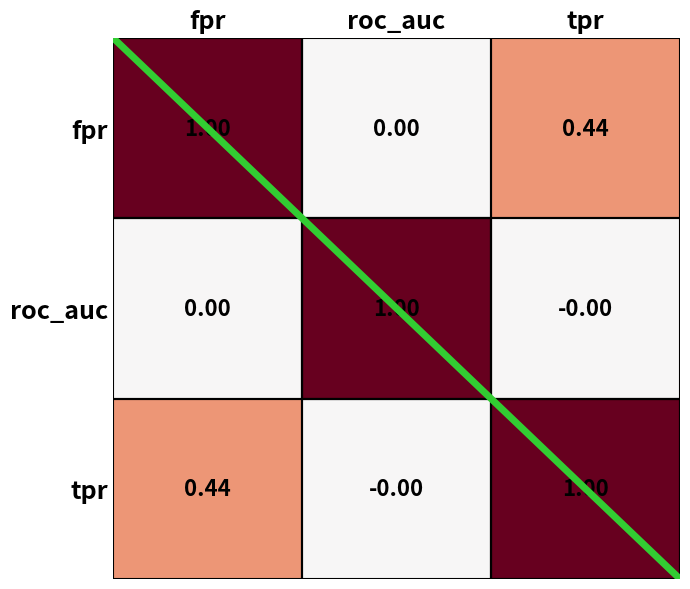

At which label is tpr closest to 0?

roc_auc